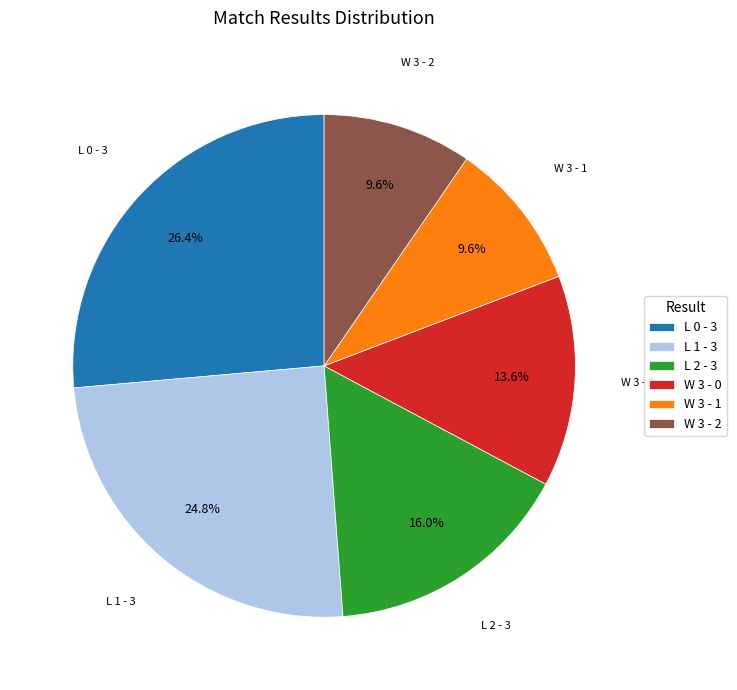

Which slice is the largest?

L 0 - 3